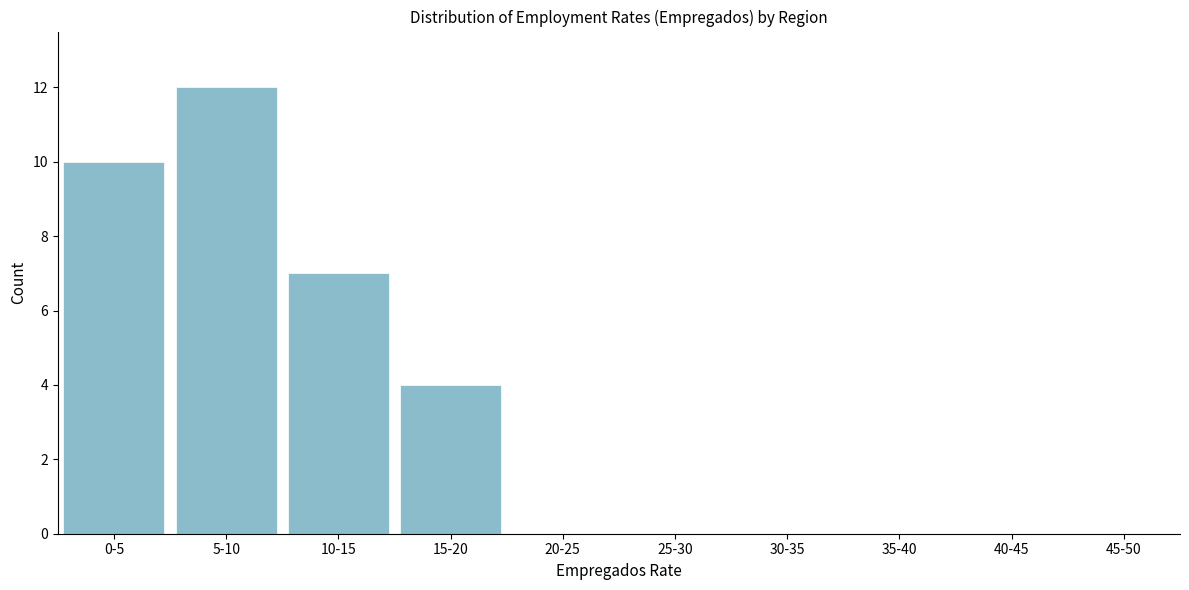

Reading right to left, transcribe all the data shown in this chart.

45-50=0	40-45=0	35-40=0	30-35=0	25-30=0	20-25=0	15-20=4	10-15=7	5-10=12	0-5=10